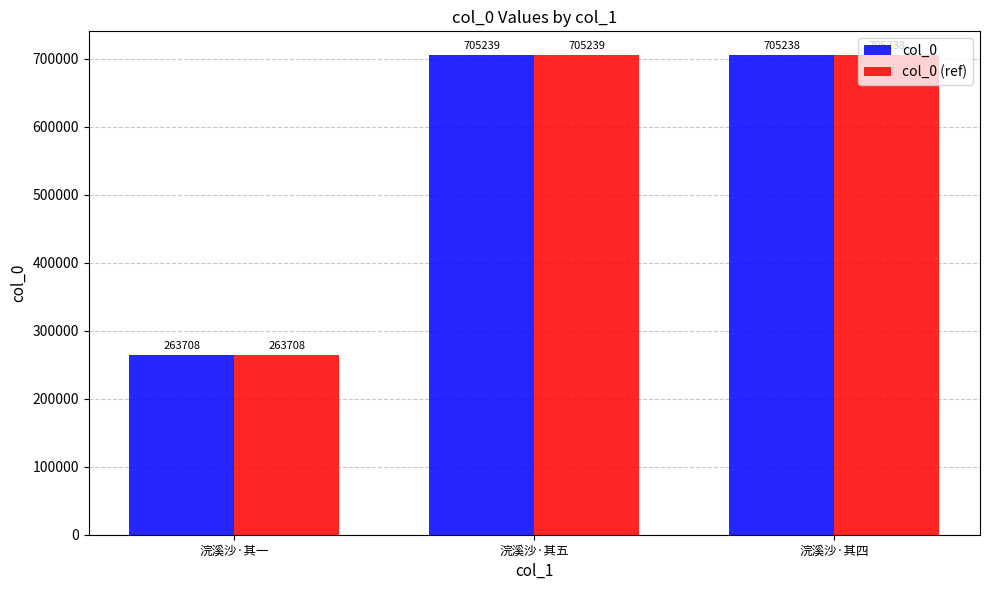

Is the value of col_0 (ref) at 浣溪沙·其五 greater than the value of col_0 at 浣溪沙·其一?

Yes